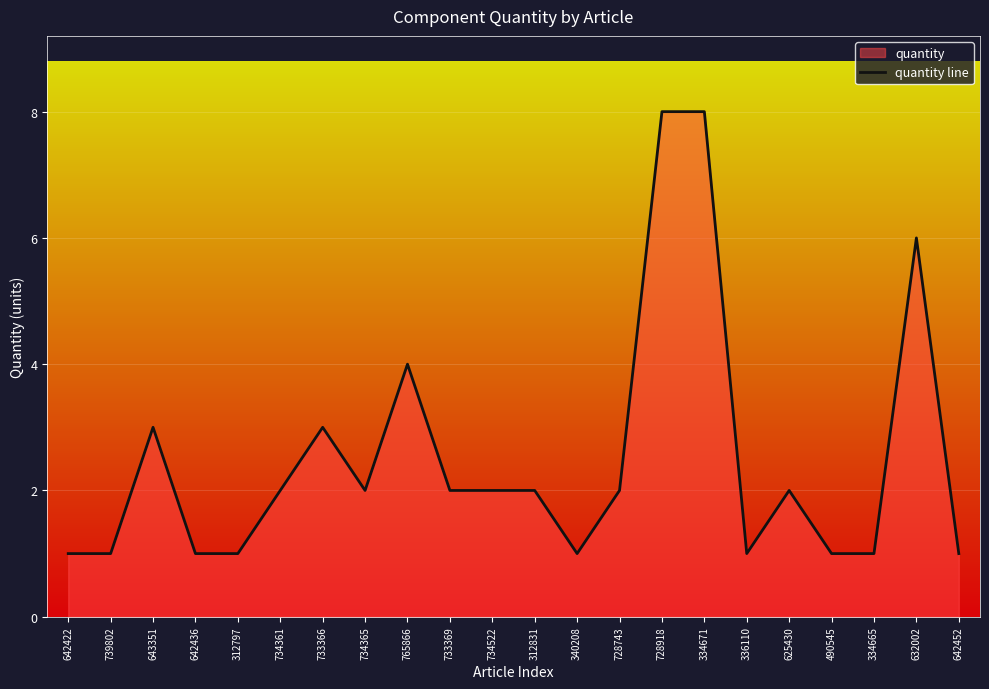

How many points are lower than both their immediate neighbors (excluding endpoints)?

3